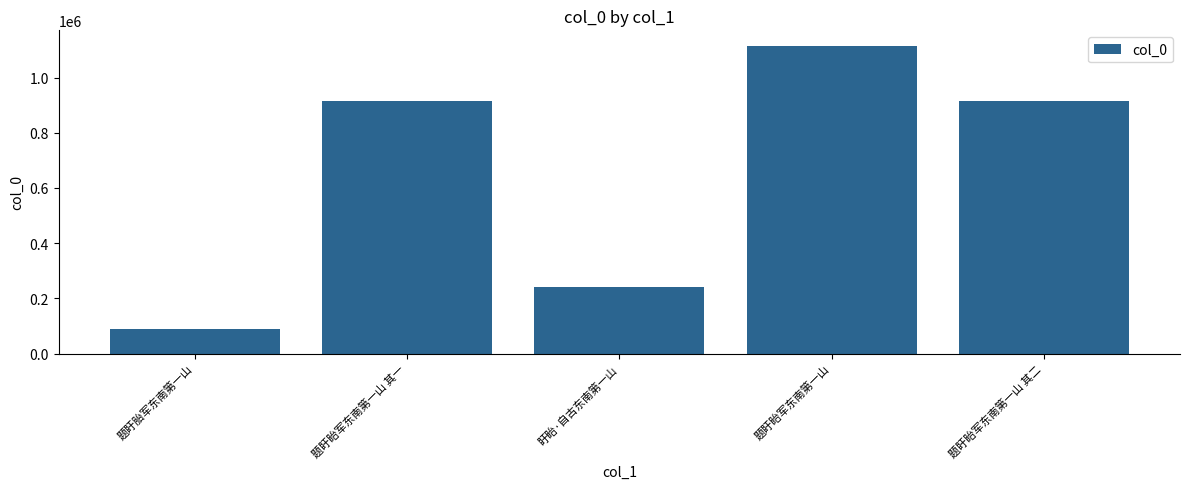

What is the sum of the values at 题盱胎军东南第一山 and 题盱眙军东南第一山?

1205749